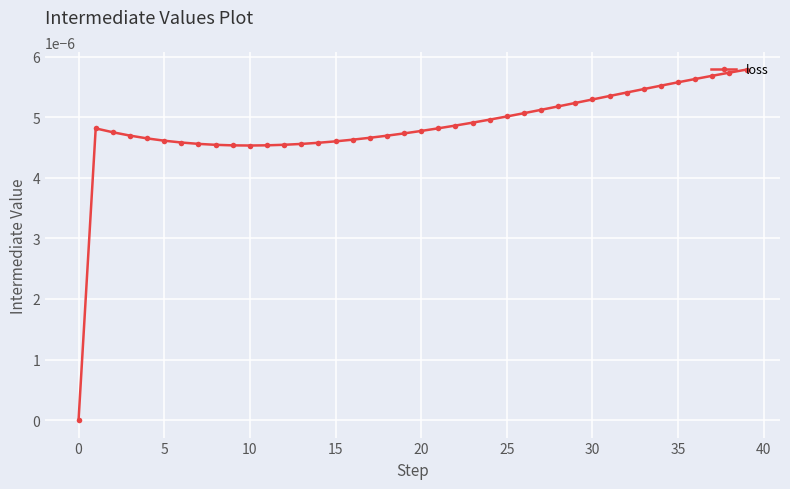

How many points are lower than both their immediate neighbors (excluding endpoints)?

1